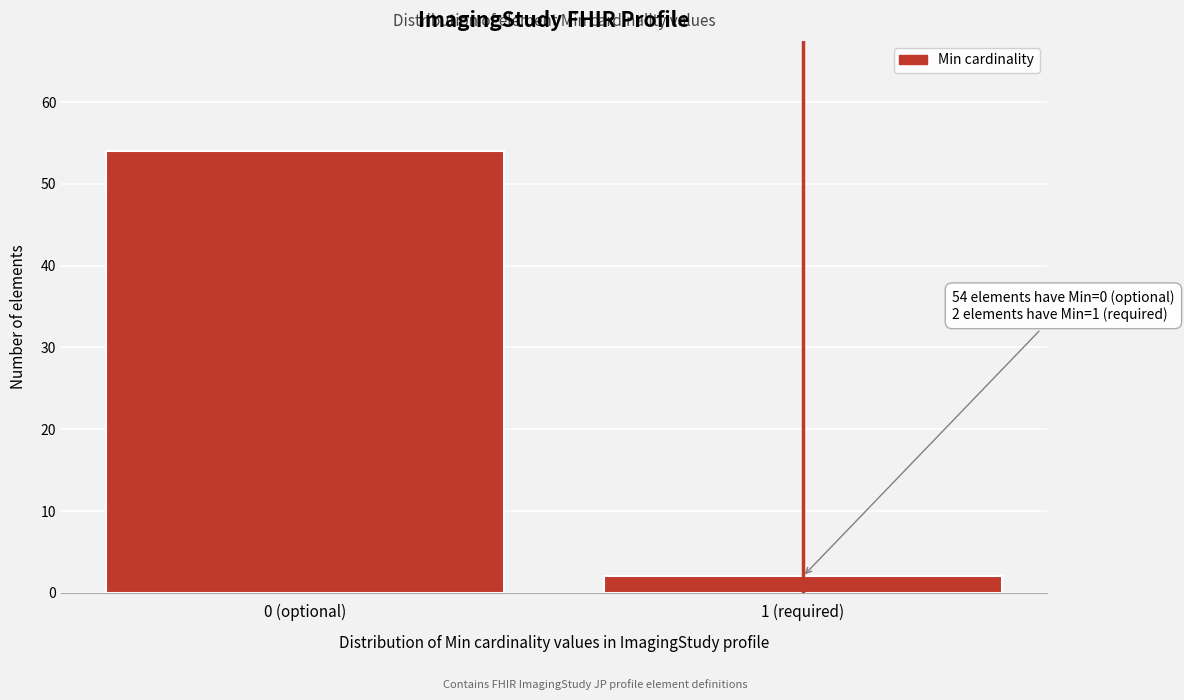

Reading left to right, extract all data points from this chart.

0 (optional)=54	1 (required)=2